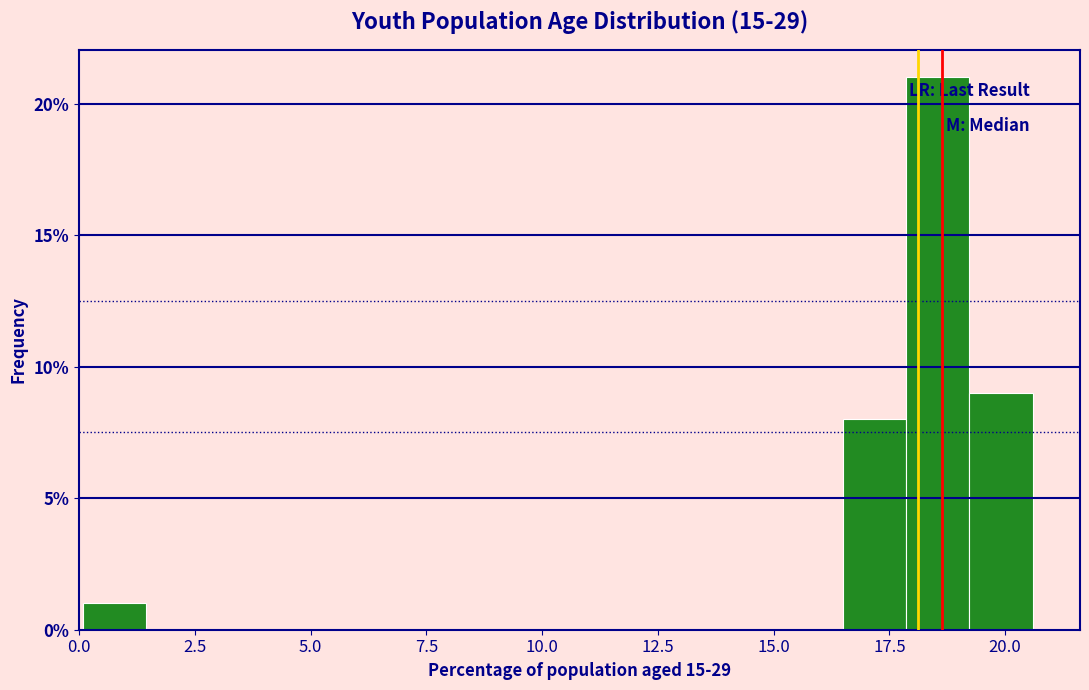

Read against the x-axis, roughly where is the centre of the tallest bar?

18.5